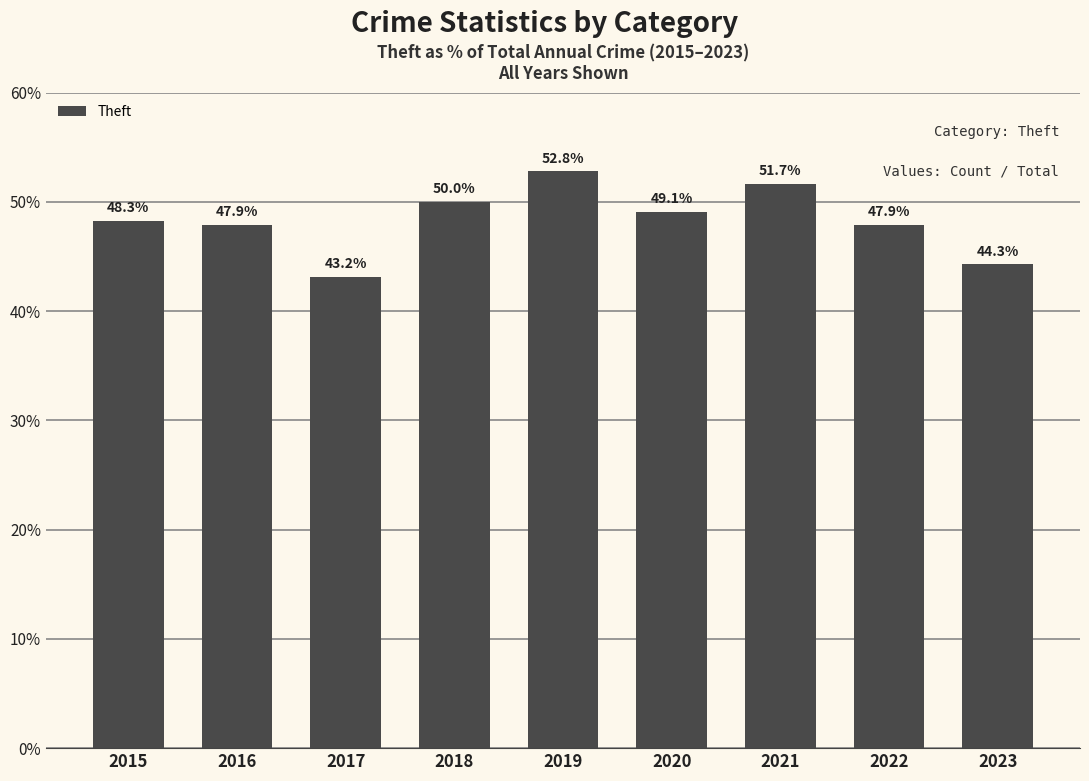

At which category does the chart reach its peak across all series?

2019